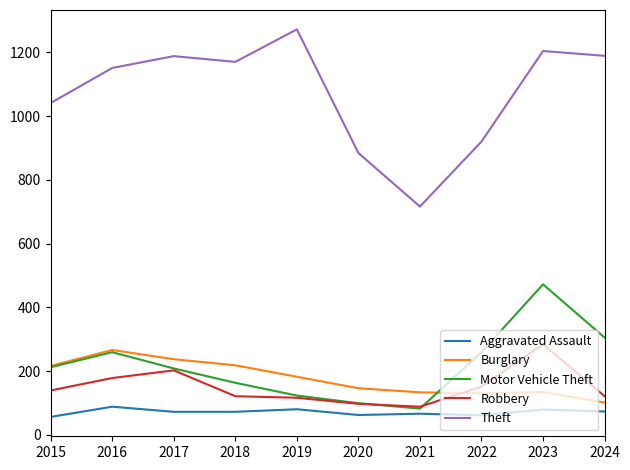

What are all the series names shown in the legend?

Aggravated Assault, Burglary, Motor Vehicle Theft, Robbery, Theft